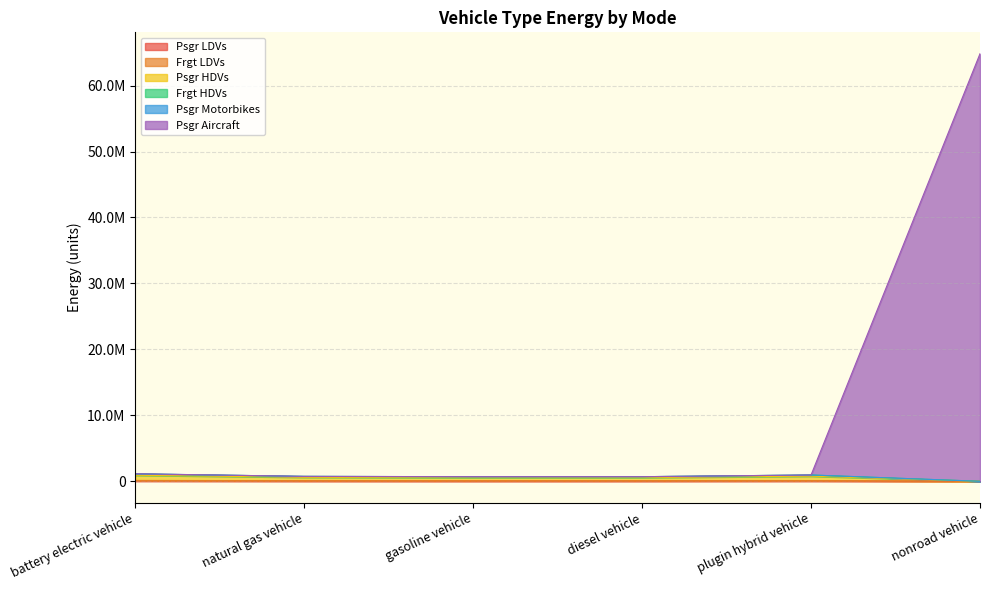

Which category has the lowest value in the Frgt HDVs series?

nonroad vehicle